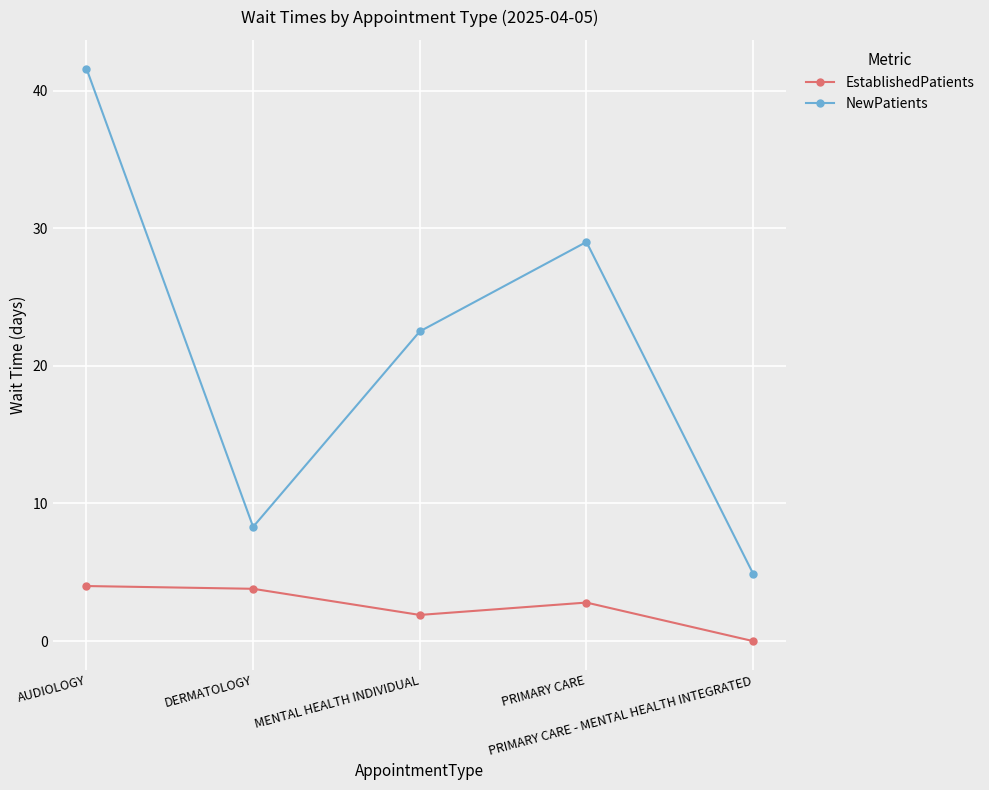

Count the number of data series in this chart.

2